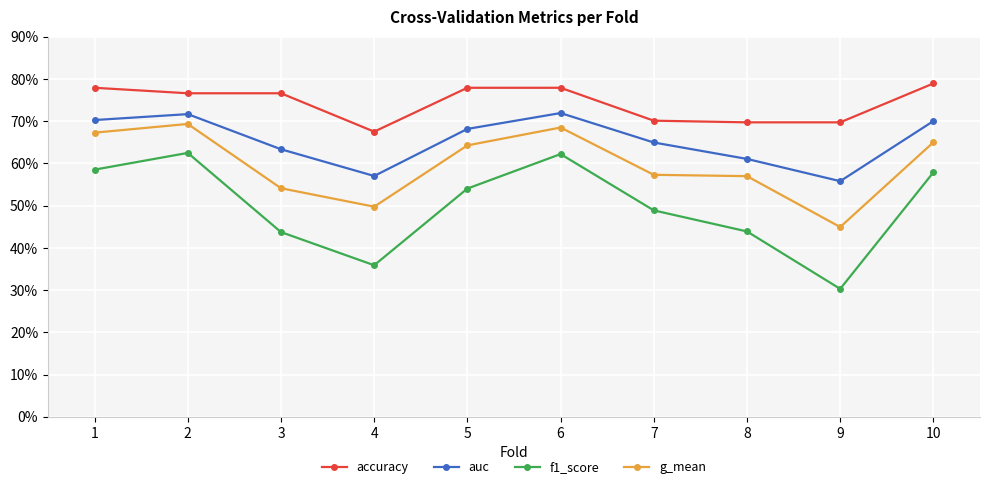

Does the chart have visible grid lines?

Yes